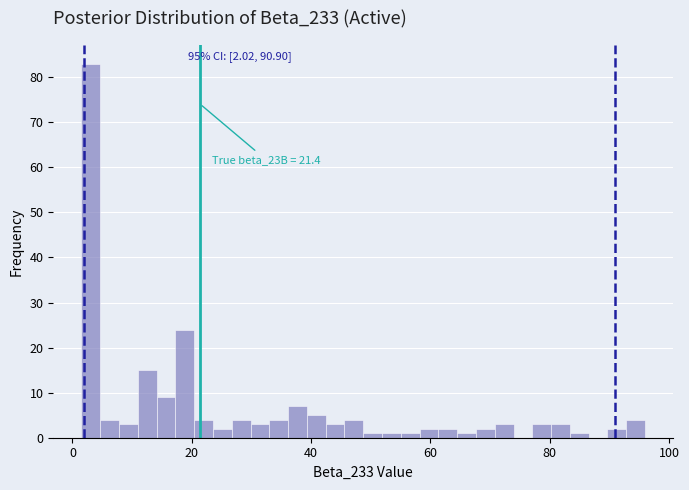

Read against the x-axis, roughly where is the centre of the tallest bar?

4